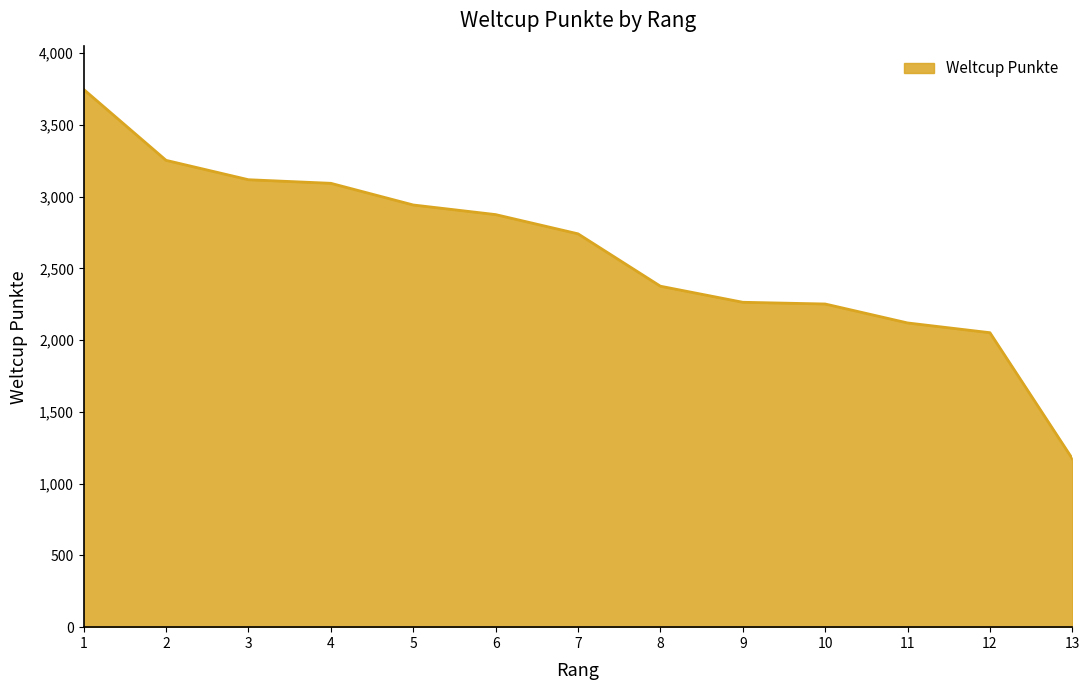

What is the difference between the values at 4 and 8?

717